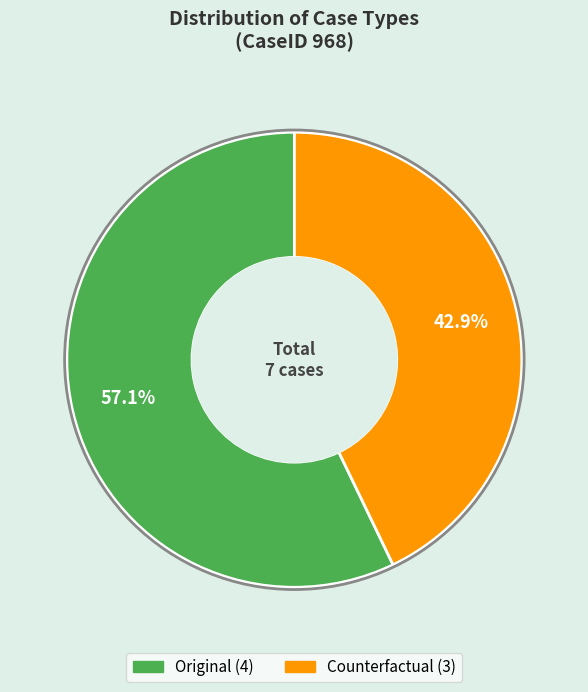

Which slice is the smallest?

Counterfactual